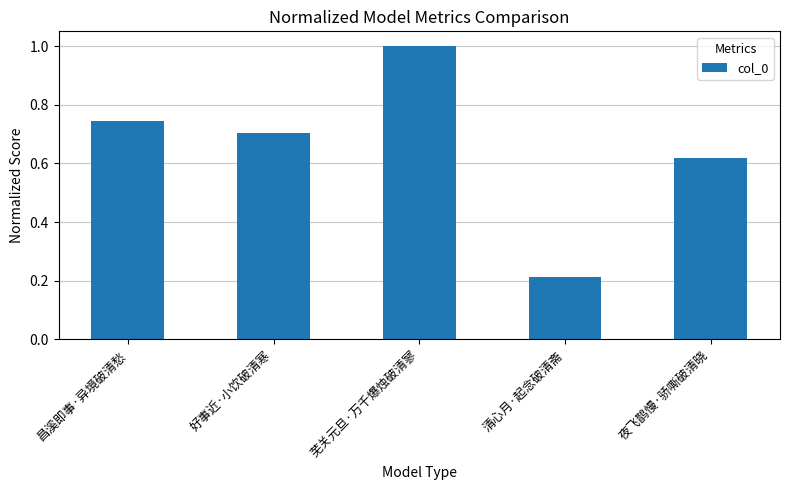

List the labels in order of value, largest first.

芜关元旦·万千爆烛破清寥, 昌溪即事·异境破清愁, 好事近·小饮破清寒, 夜飞鹊慢·骄嘶破清晓, 清心月·起念破清斋